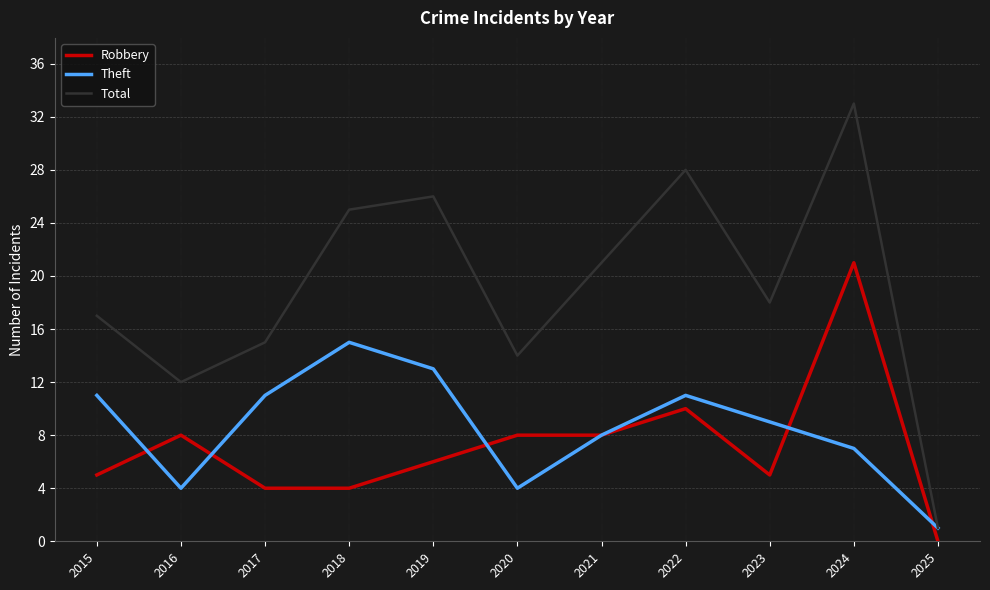

Rank the series by their maximum value, from highest to lowest.

Total, Robbery, Theft